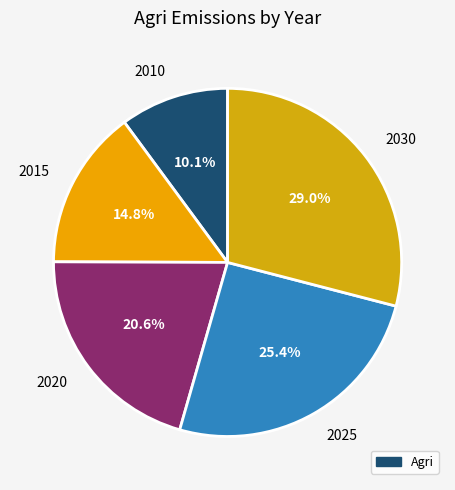

What is the smallest slice in the pie chart?

2010